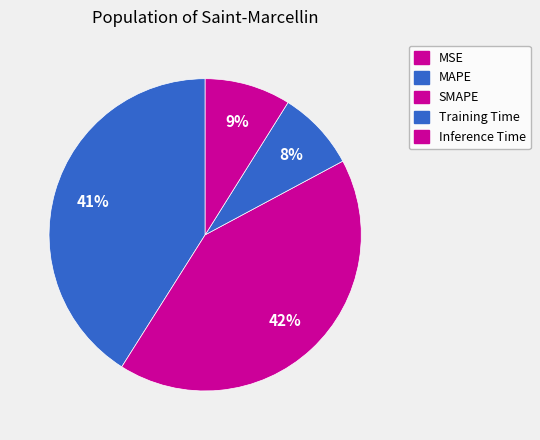

Do MSE and SMAPE together represent more than half of the pie?

No